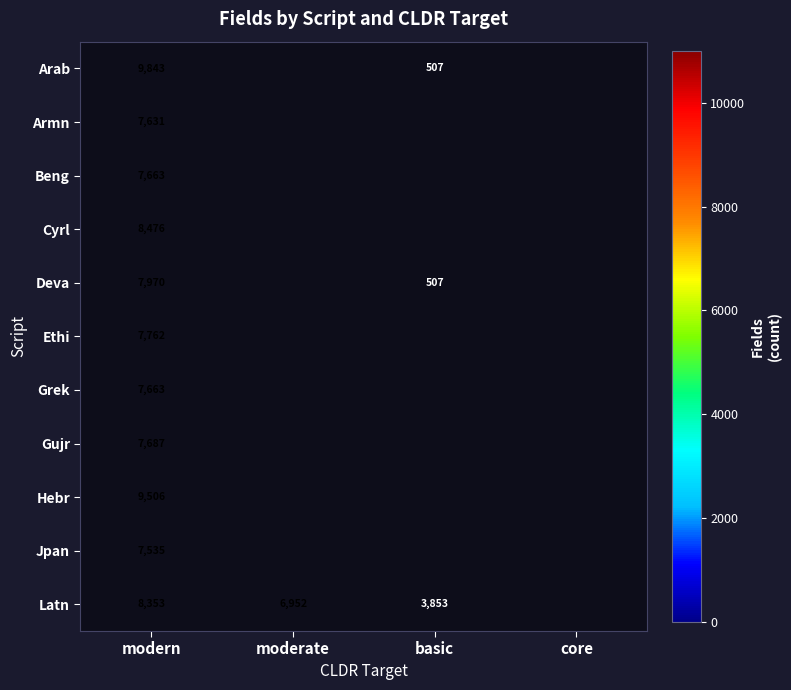

Is it true that Gujr equals 3604 at modern?

False